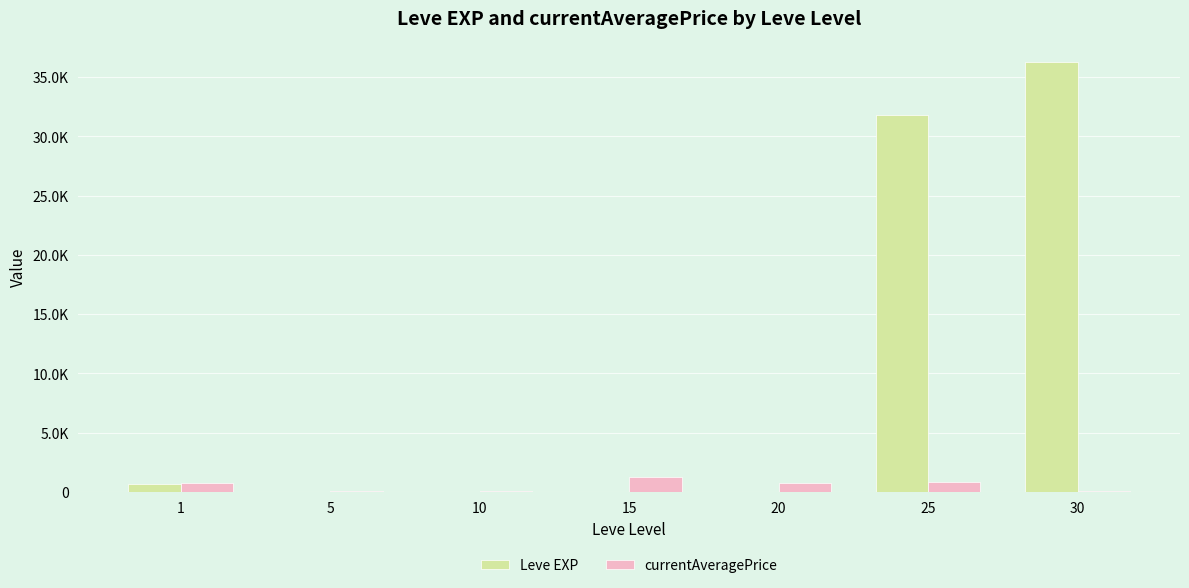

Are the bars grouped side by side (vs. stacked)?

Yes